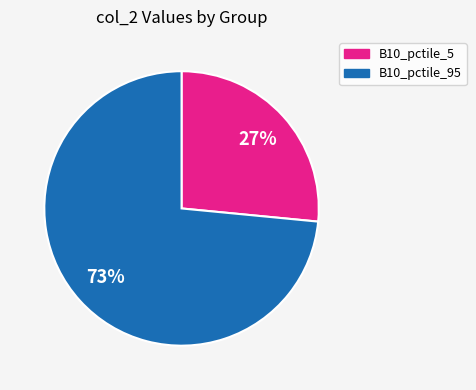

To the nearest percent, what is the average slice percentage?

50%